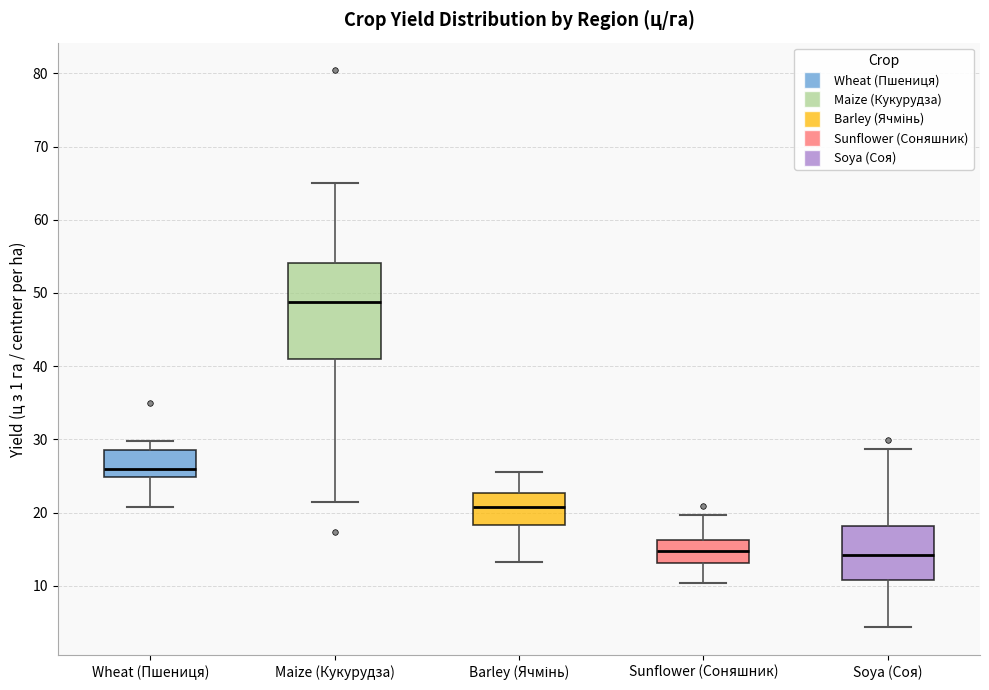

Reading left to right, read every box against the y-axis: the position of its median line, the range the box covers, and the ends of its whiskers. The values are not printed on the chart, so give them approximately, as read against the axis.

Wheat (Пшениця): median 26, box 25 to 29, whiskers 21 to 30
Maize (Кукурудза): median 49, box 41 to 54, whiskers 21 to 65
Barley (Ячмінь): median 21, box 18 to 23, whiskers 13 to 26
Sunflower (Соняшник): median 15, box 13 to 16, whiskers 10 to 20
Soya (Соя): median 14, box 11 to 18, whiskers 4 to 29